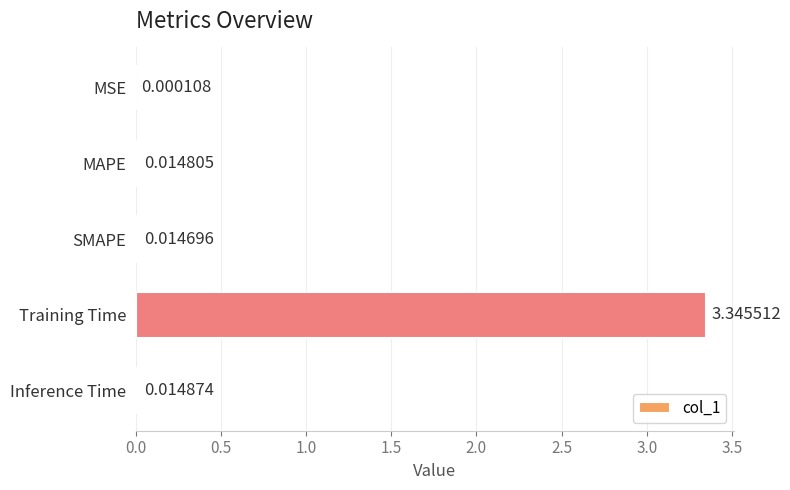

At which category does the chart reach its peak across all series?

Training Time